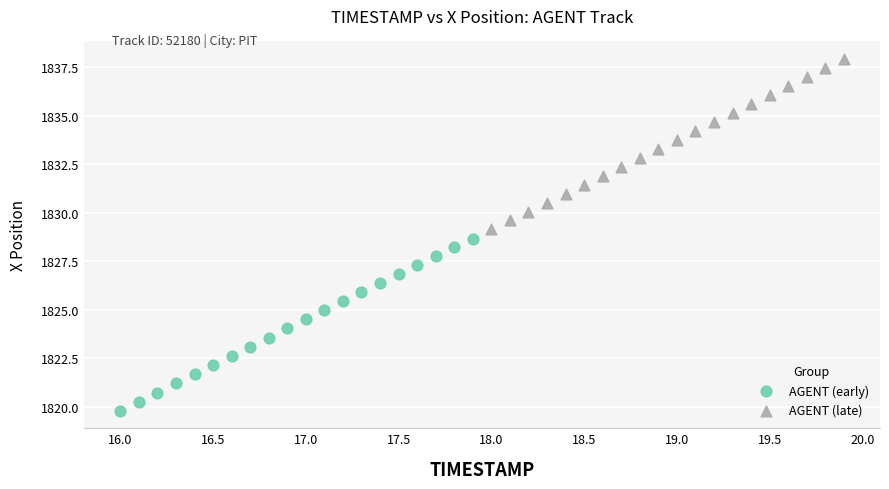

Which series contains the lowest Y value?

AGENT (early)